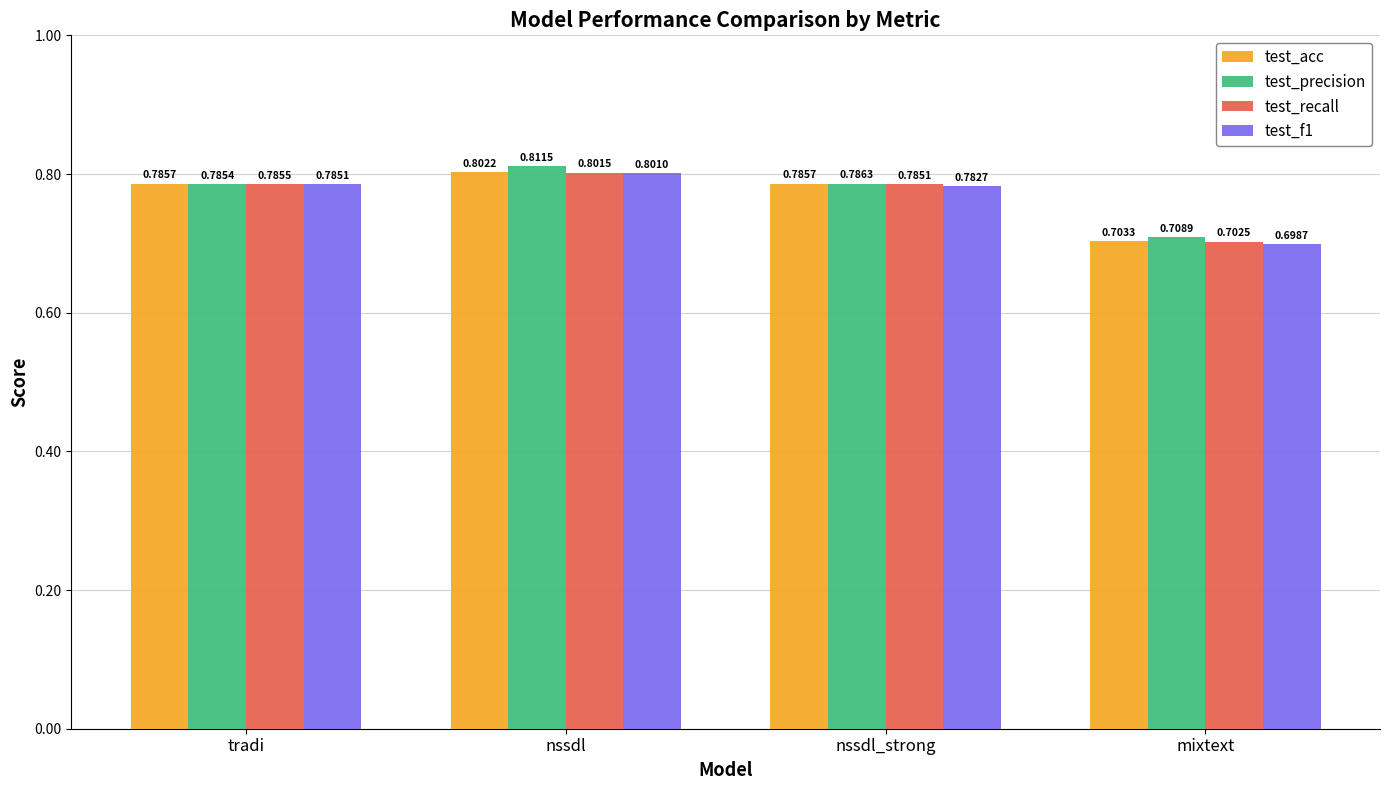

Which series has the largest total across all categories?

test_precision